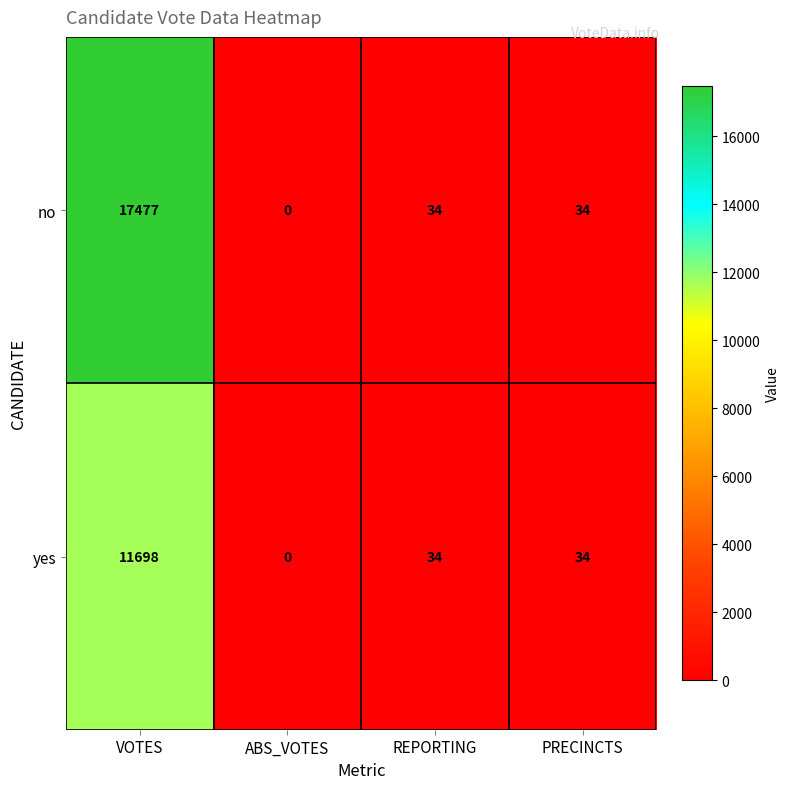

The no series shows -10703 at ABS_VOTES. True or false?

False